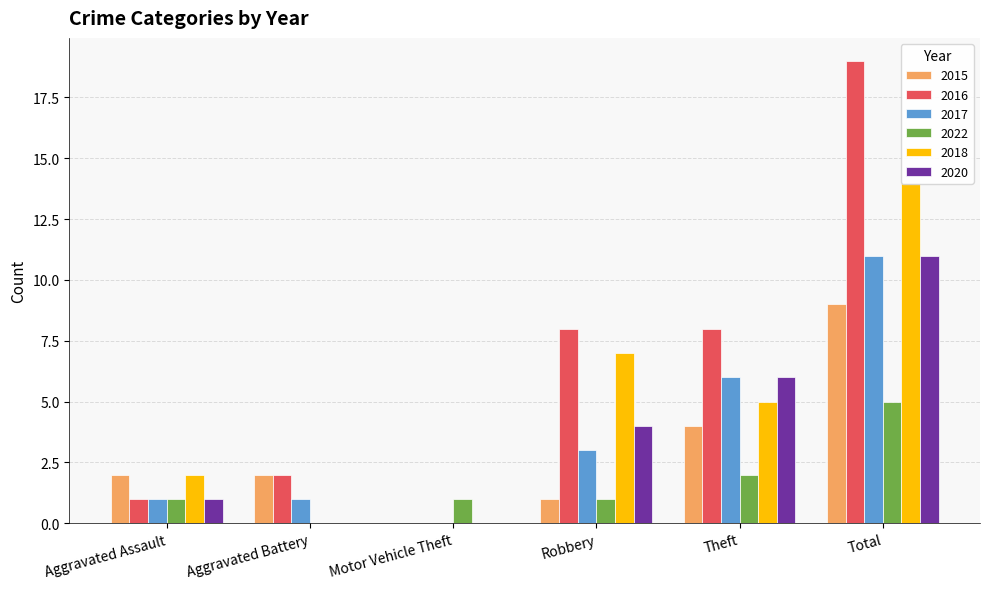

What is the label of the 5th bar from the right?

Aggravated Battery